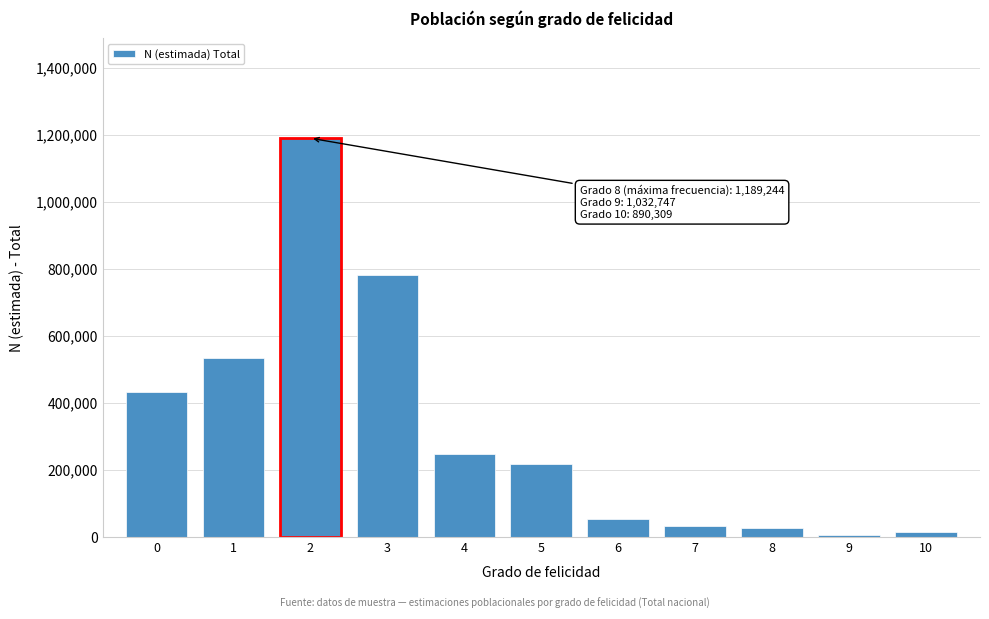

True or false: the data shows 665311 at 0.

False